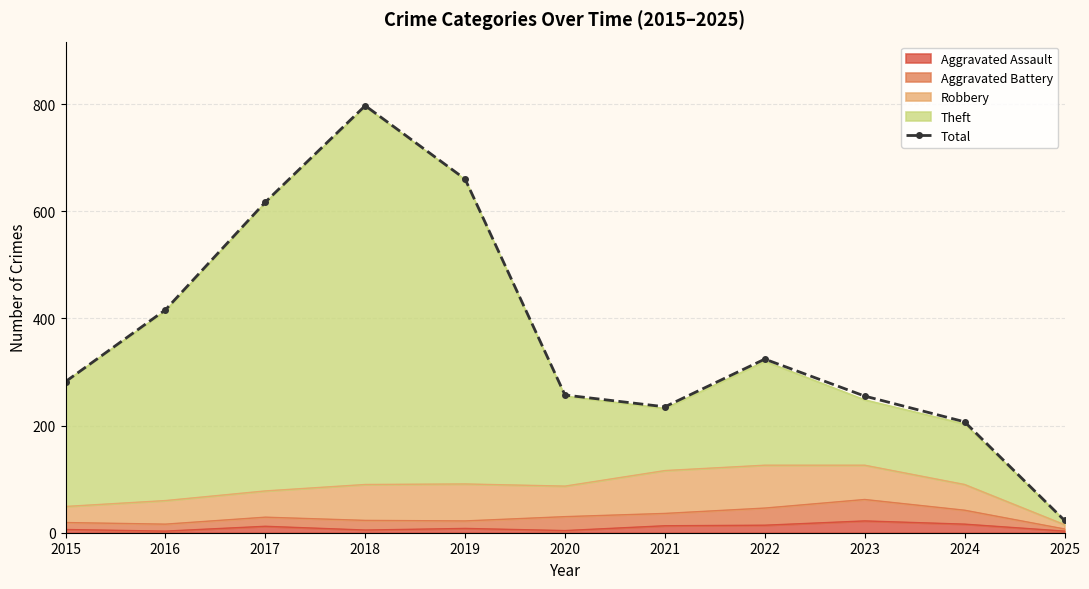

At which category does the chart reach its peak across all series?

2018